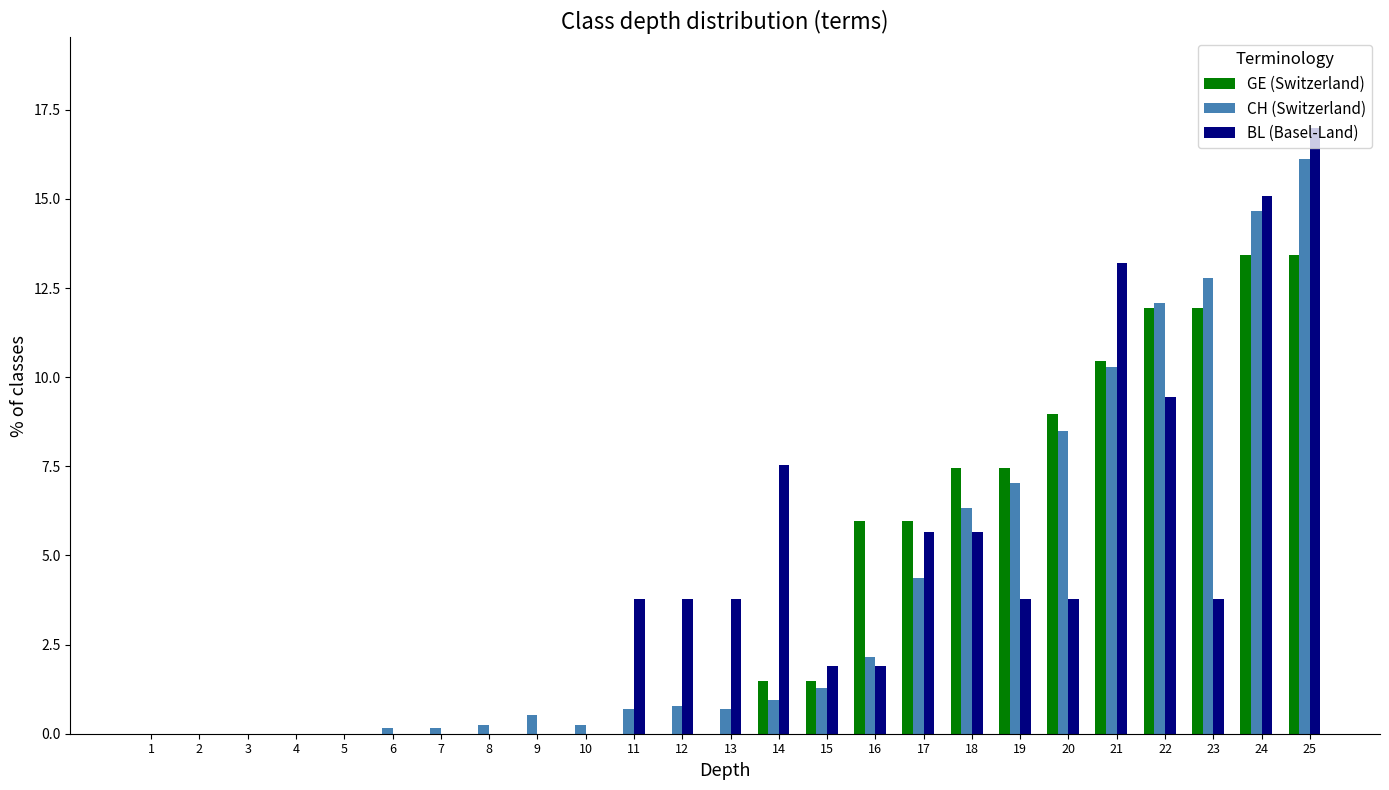

Which series has the largest range (max minus min)?

BL (Basel-Land)